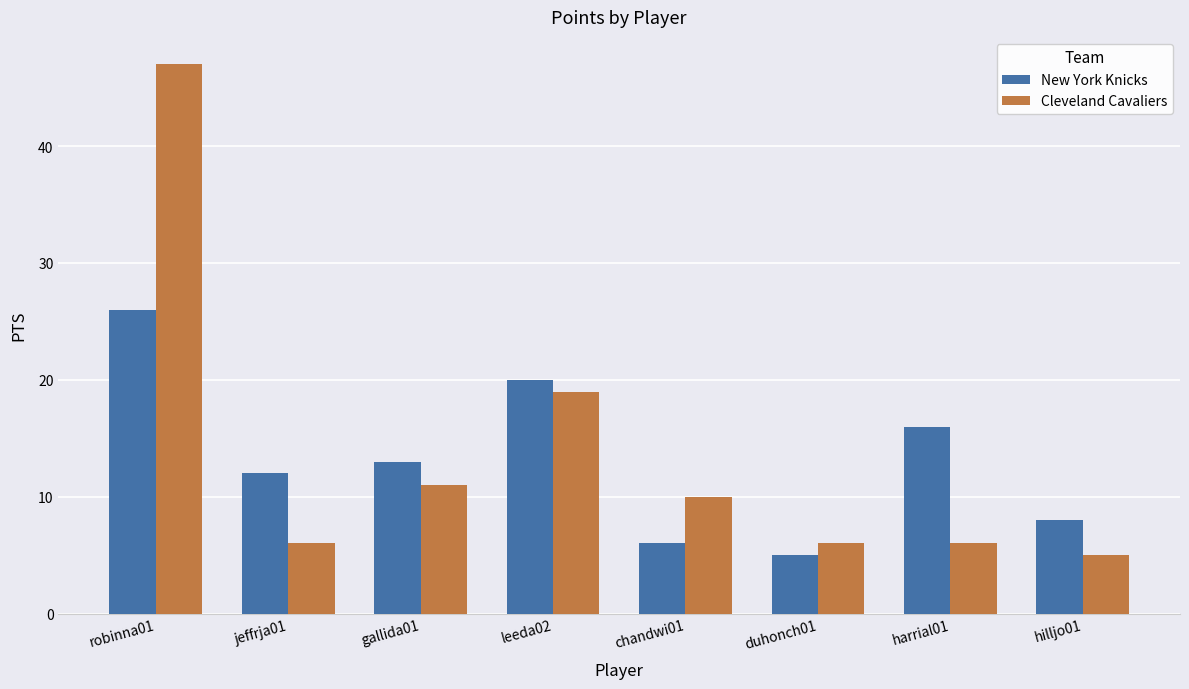

What is the average value of the Cleveland Cavaliers series?

14